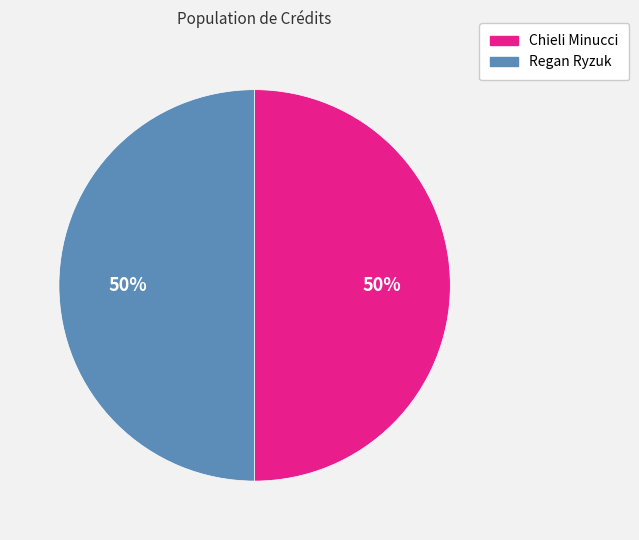

Is the sum of Chieli Minucci and Regan Ryzuk greater than half?

Yes